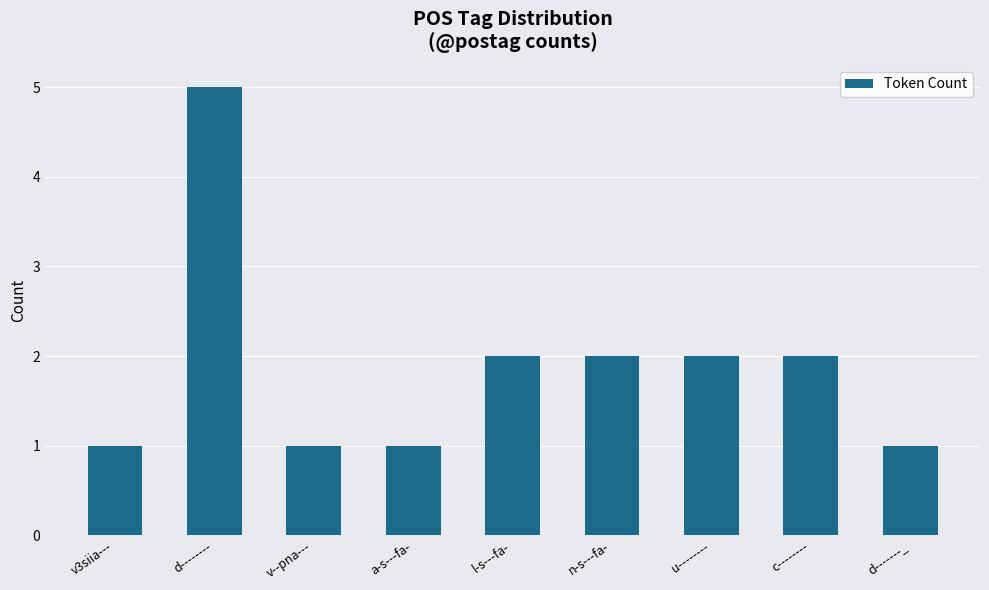

The chart shows a value of 1 at a-s---fa-. True or false?

True